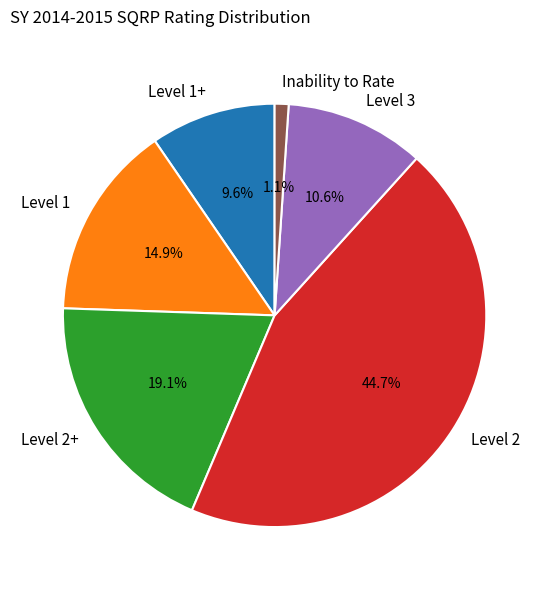

To the nearest percent, what is the difference between the largest and smallest slice percentages?

44%